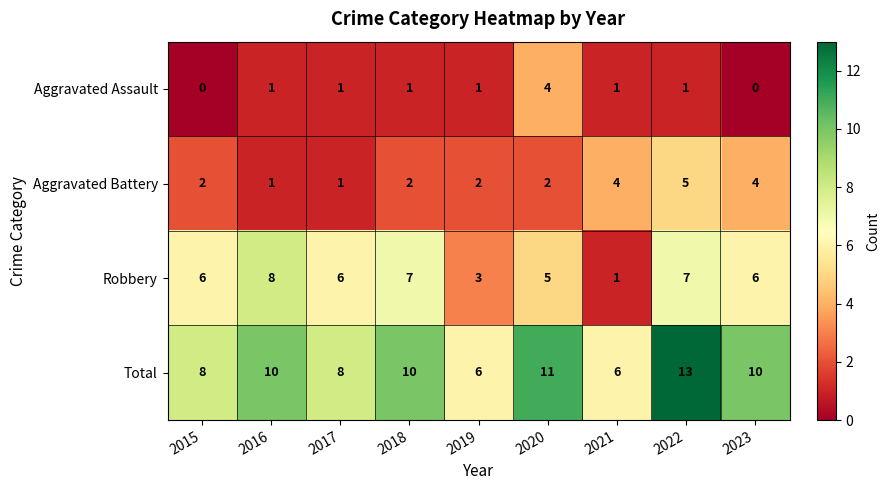

What is the total value across all series at 2019?

12